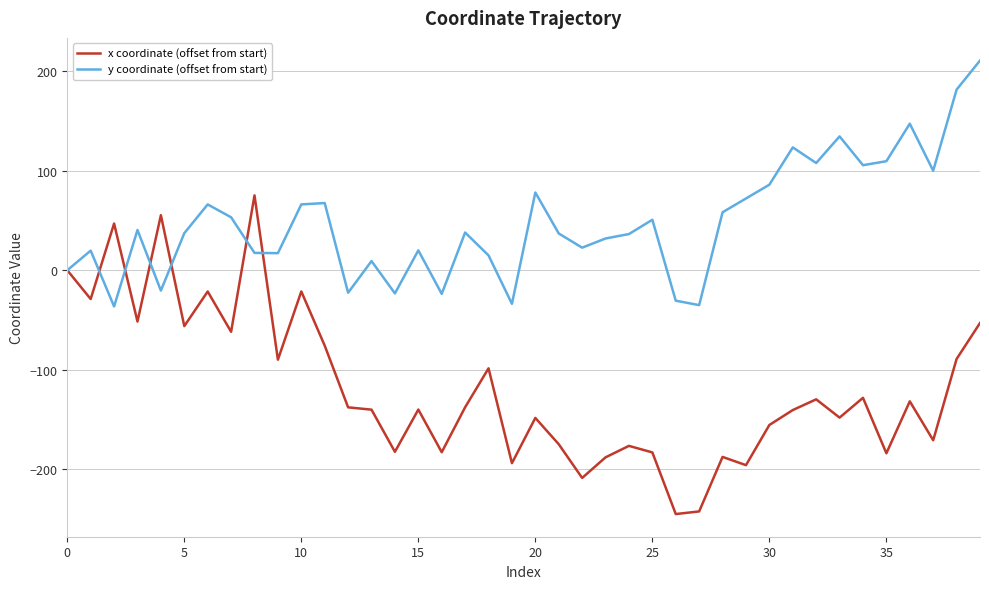

List the series in order of their overall mean, lowest first.

x coordinate (offset from start), y coordinate (offset from start)